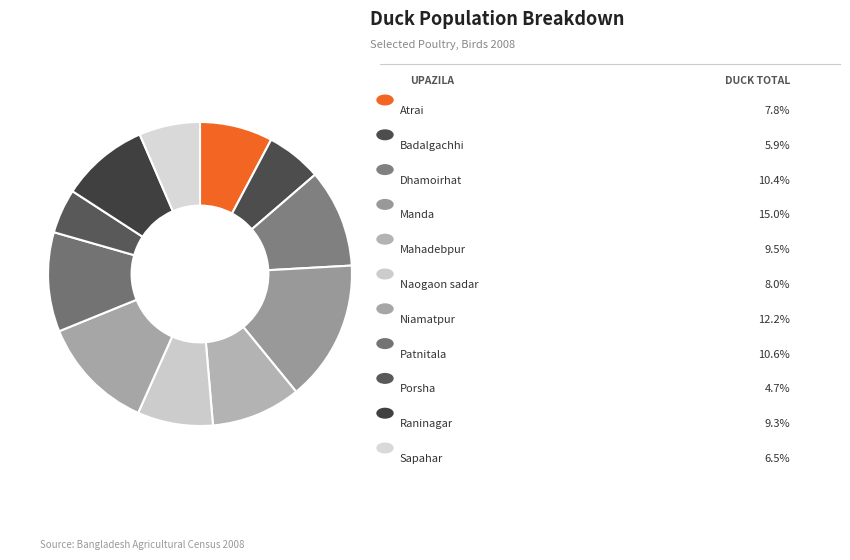

How many segments does this pie chart have?

11